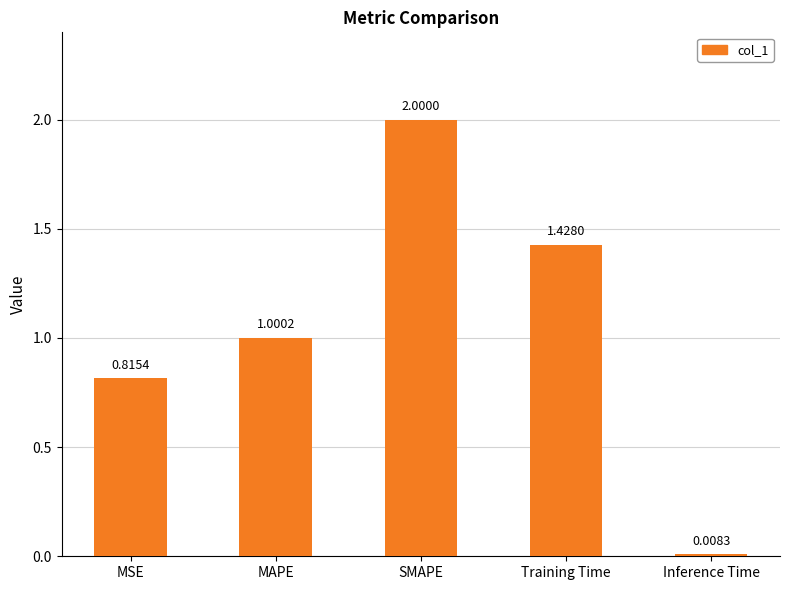

List the labels in order of value, smallest first.

Inference Time, MSE, MAPE, Training Time, SMAPE